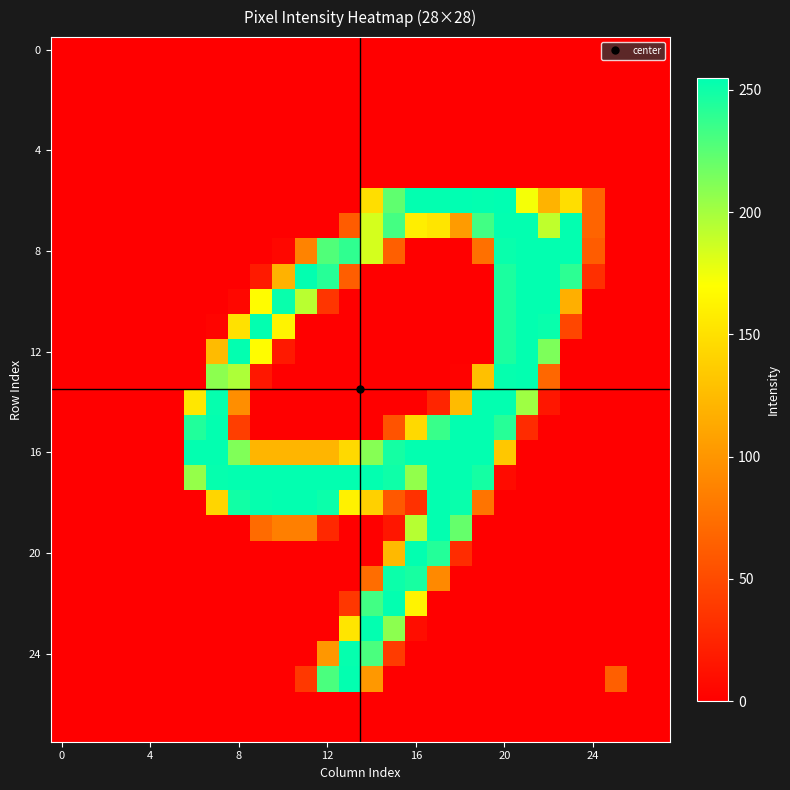

At how many categories does at least one series exceed 104?

18